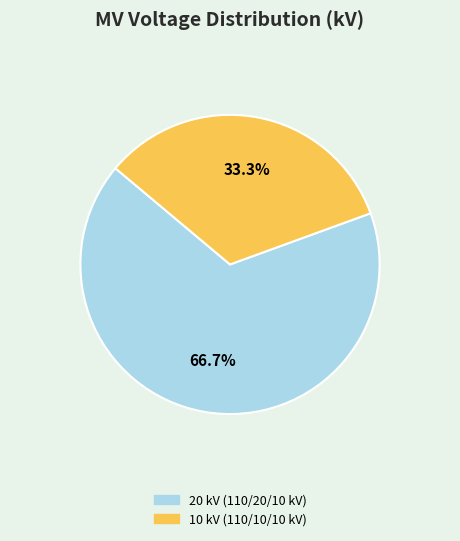

Does any single category account for the majority?

Yes